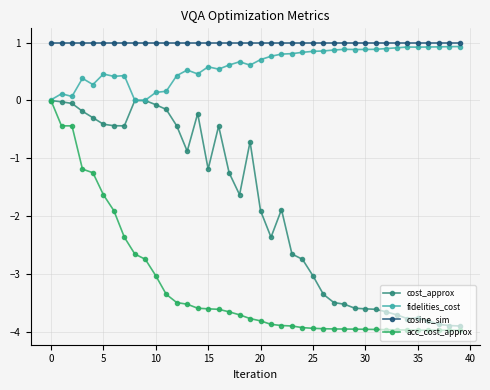

What is the sum of all cosine_sim values?

40.0